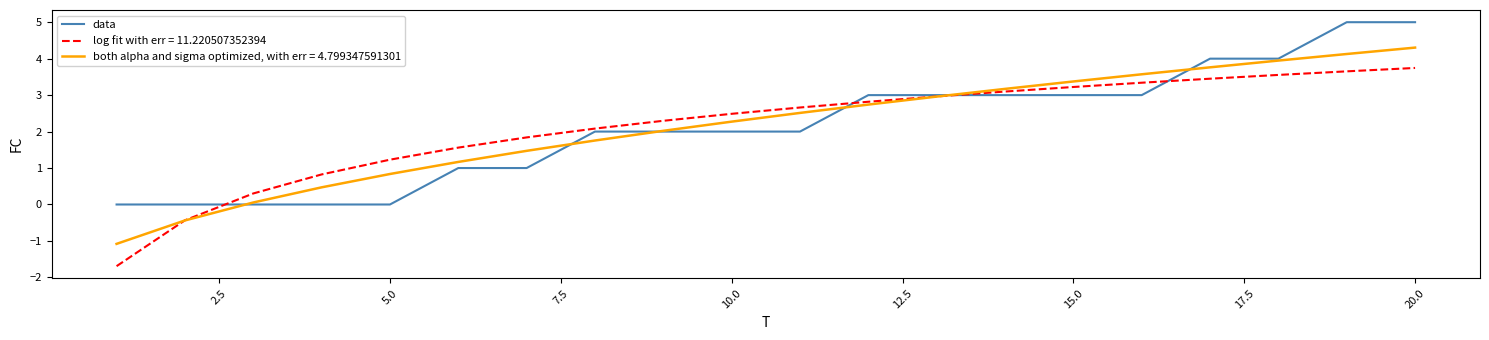

List the series in order of their peak value, lowest first.

log fit with err = 11.220507352394, both alpha and sigma optimized, with err = 4.799347591301, data